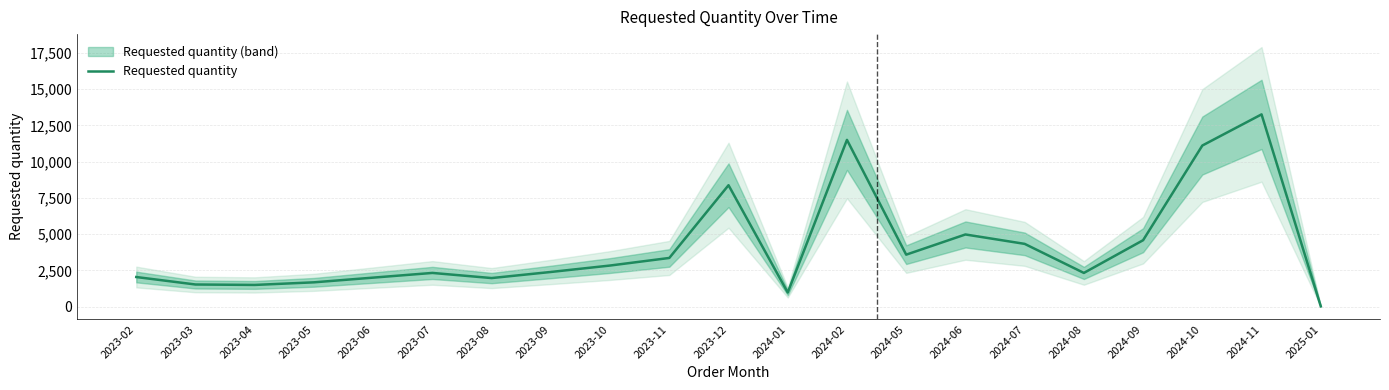

What is the label of the 8th point from the left?

2023-09